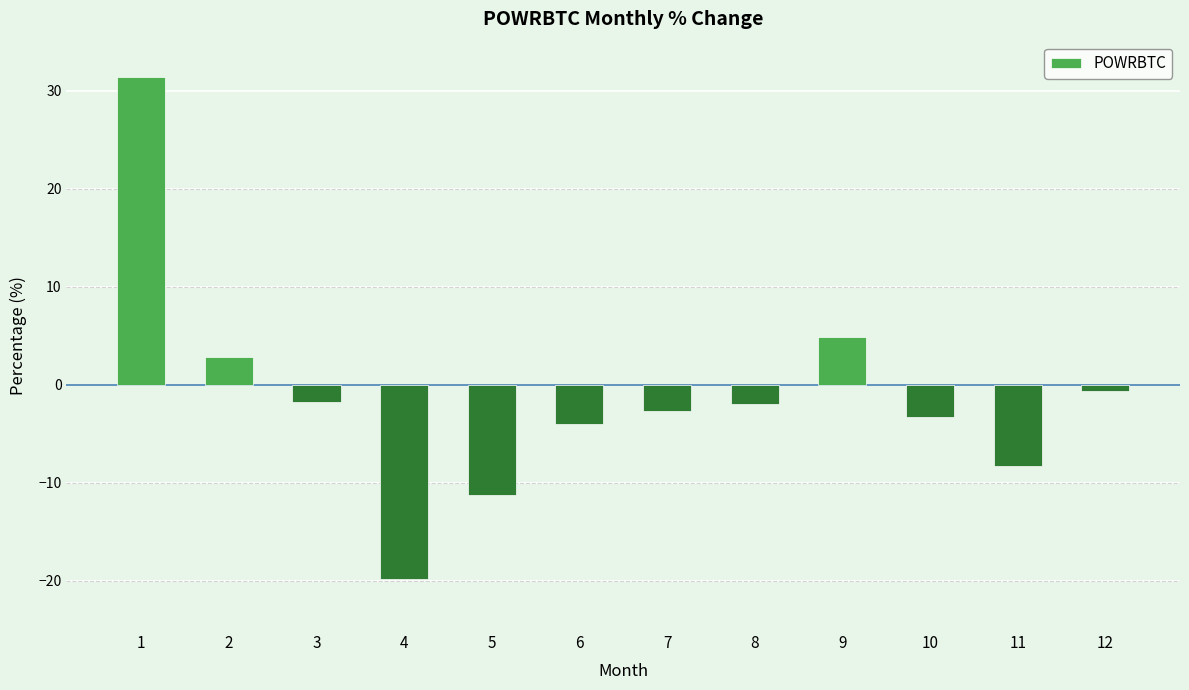

What is the sum of all values?

-14.5